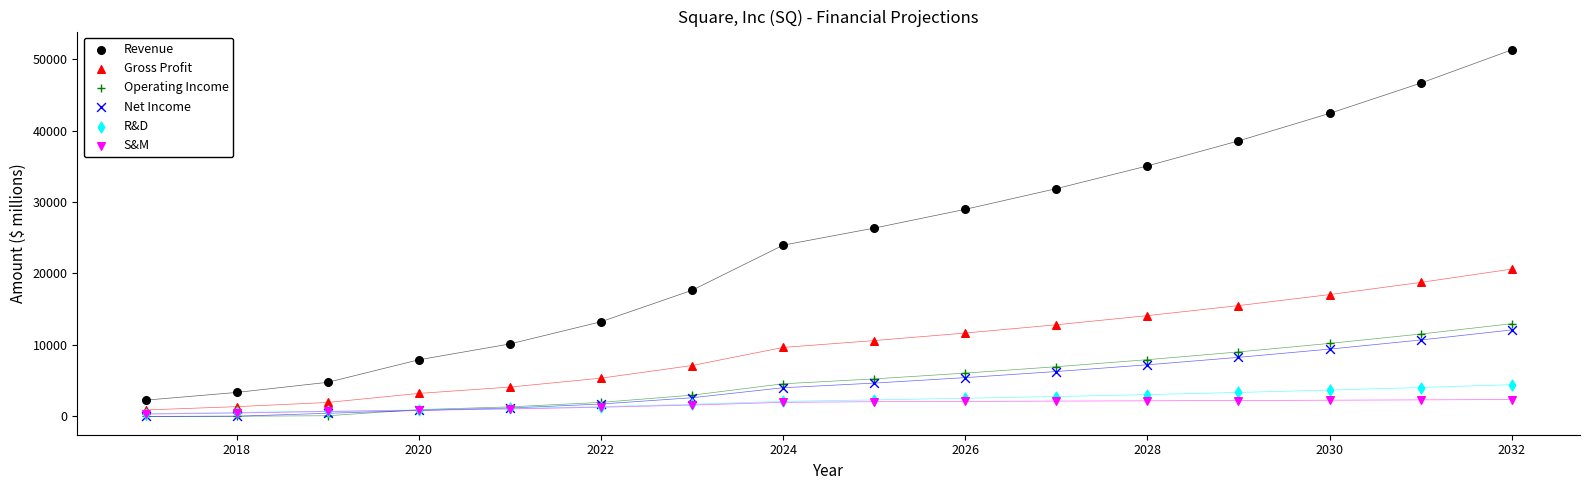

Which series has the largest Y range (max minus min)?

Revenue